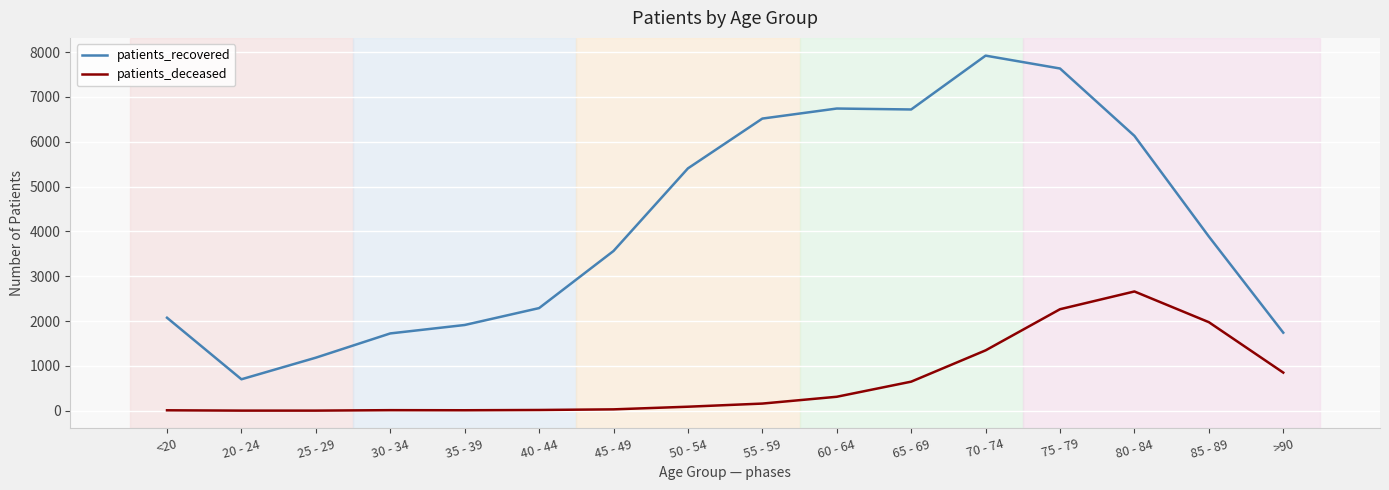

How many categories are shown in the chart?

16